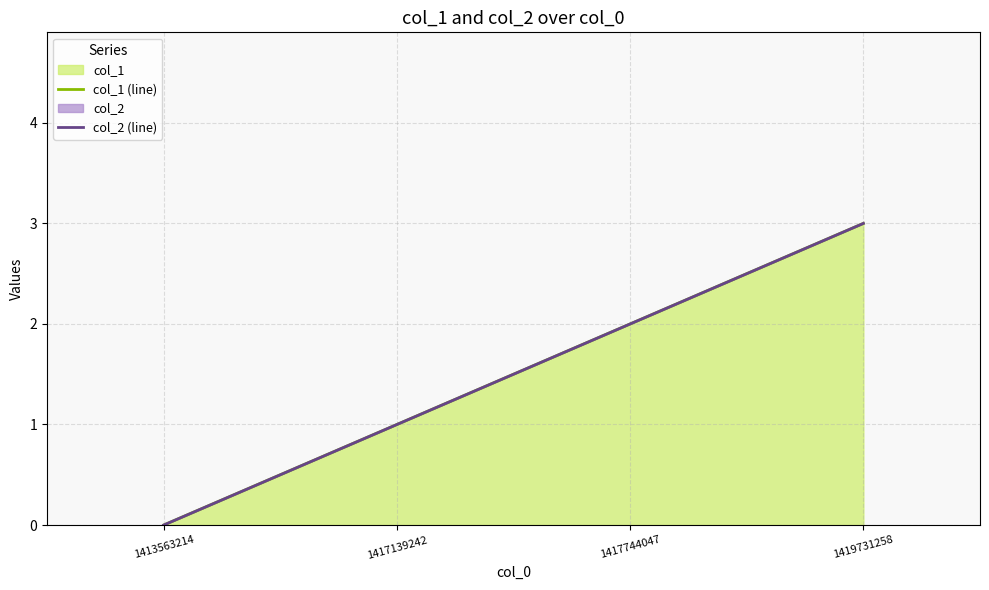

What is the value of the col_2 (line) point at the 3rd from the left?

2